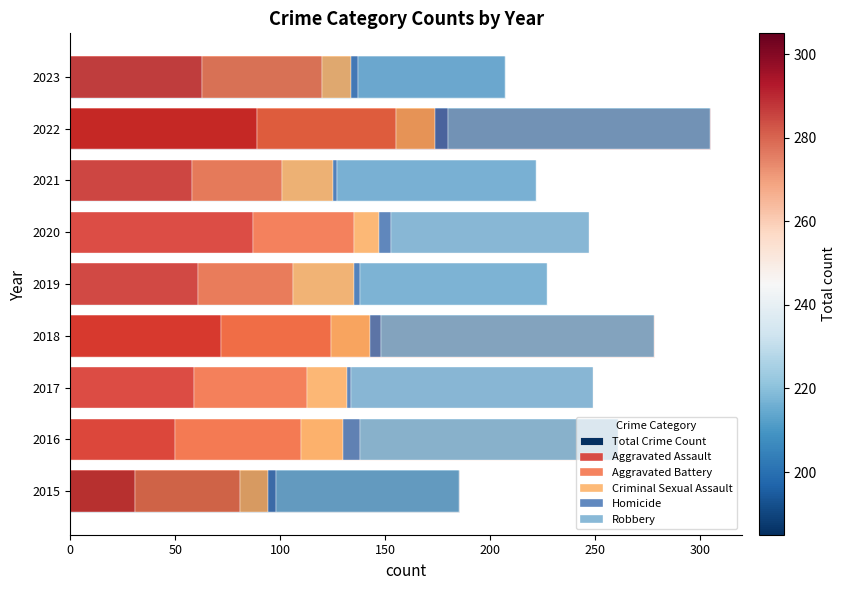

What is the value of the Robbery bar at the 8th from the left?

125